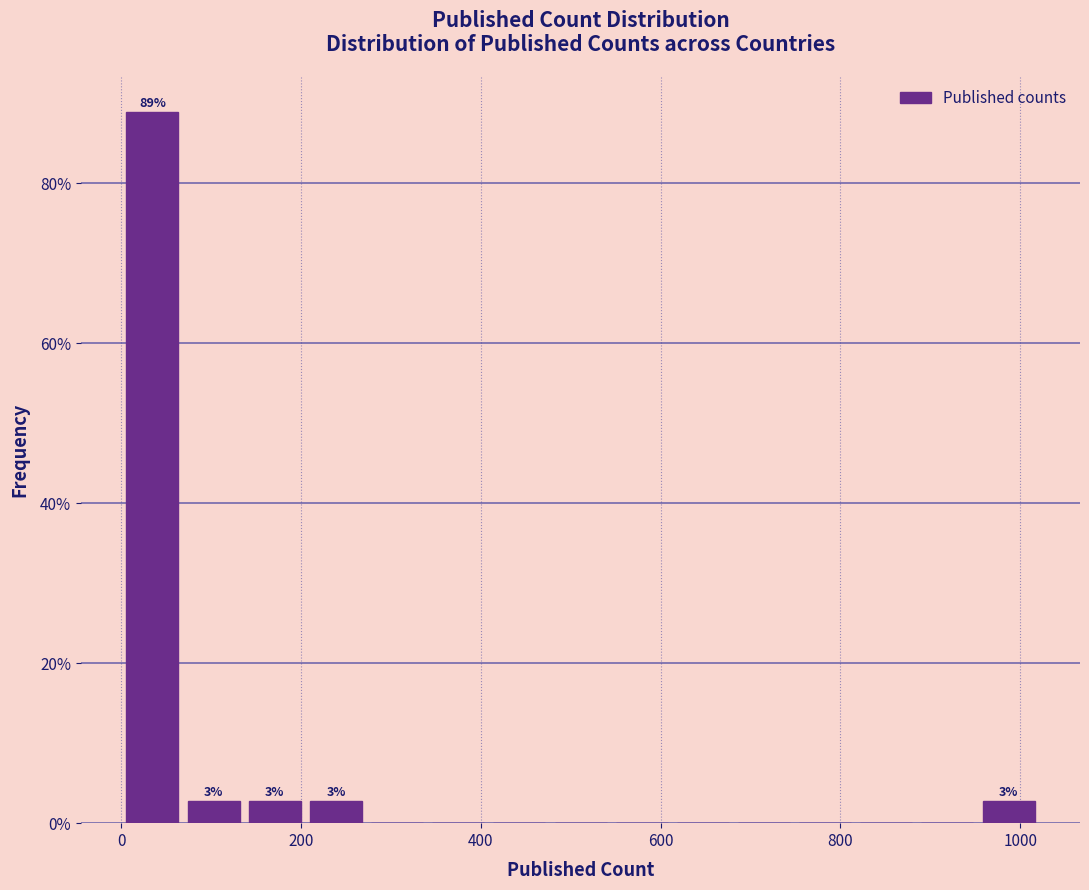

Around what value on the x-axis is the tallest bar? Give the approximate position of its centre, as read against the axis.

40